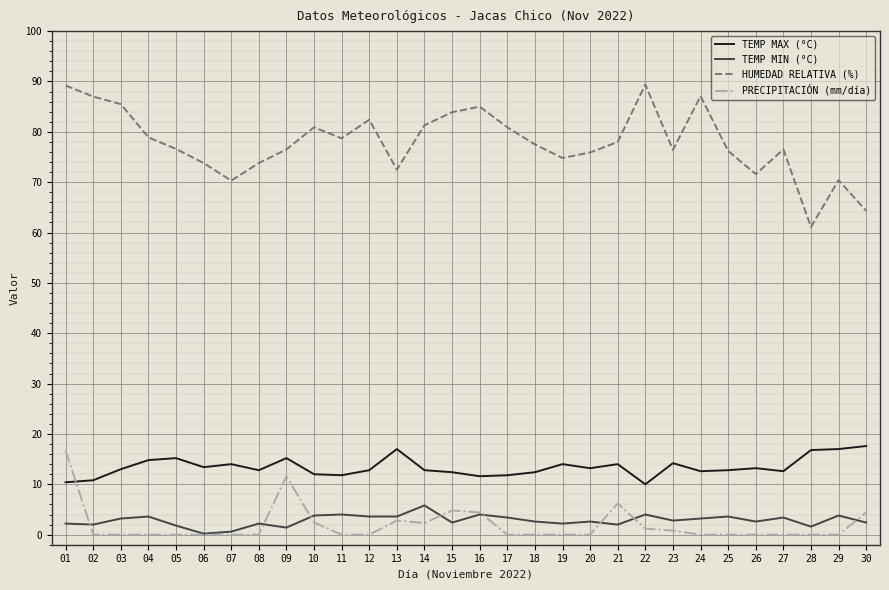

What is the spread (max minus min) of values at 15?

81.5